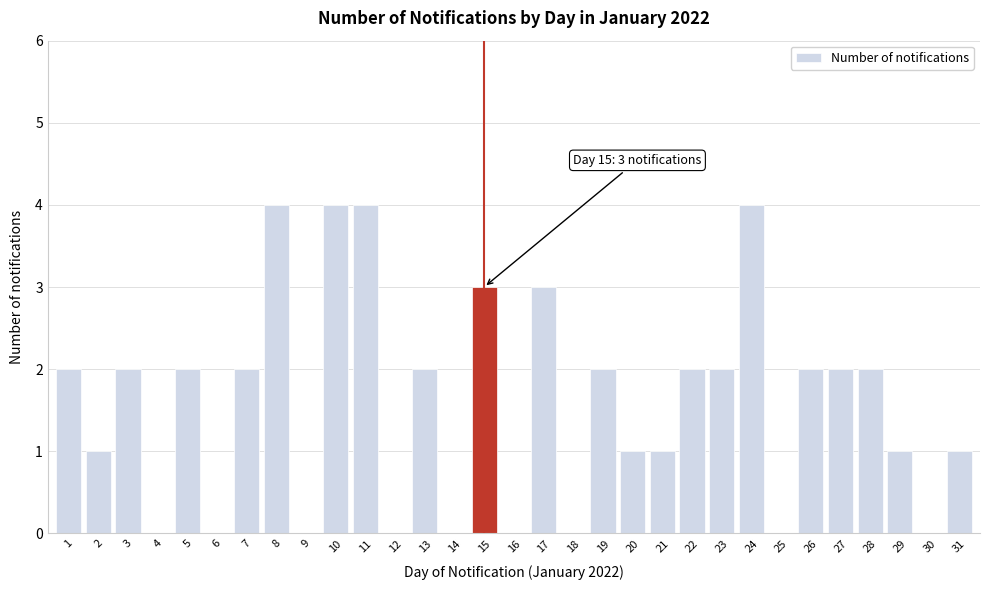

The value at 21 is 2. True or false?

False